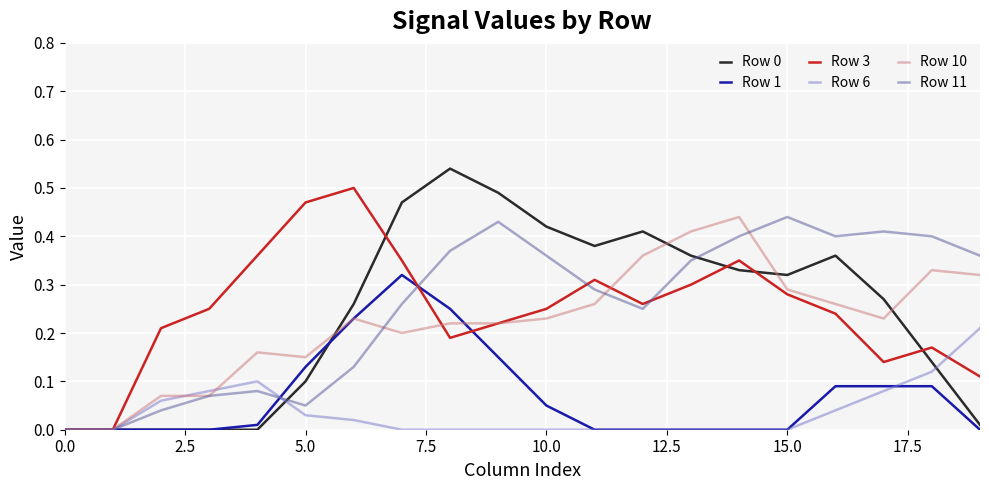

Is it true that Row 1 equals 0.0 at 5.0?

False